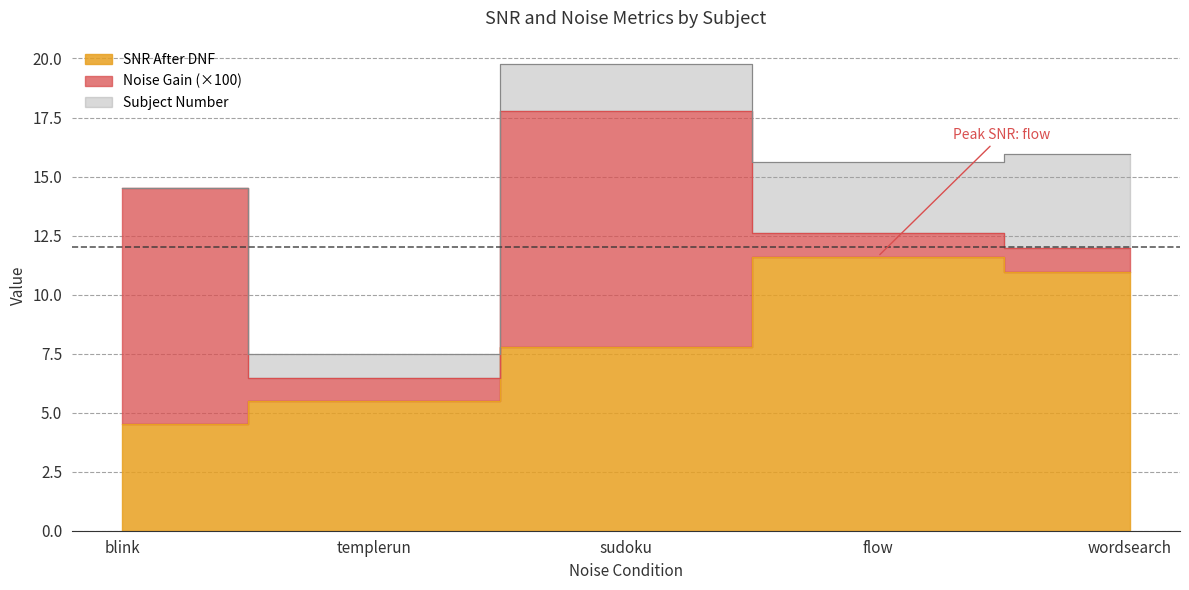

What is the value of the SNR After DNF point at the 4th from the left?

11.6